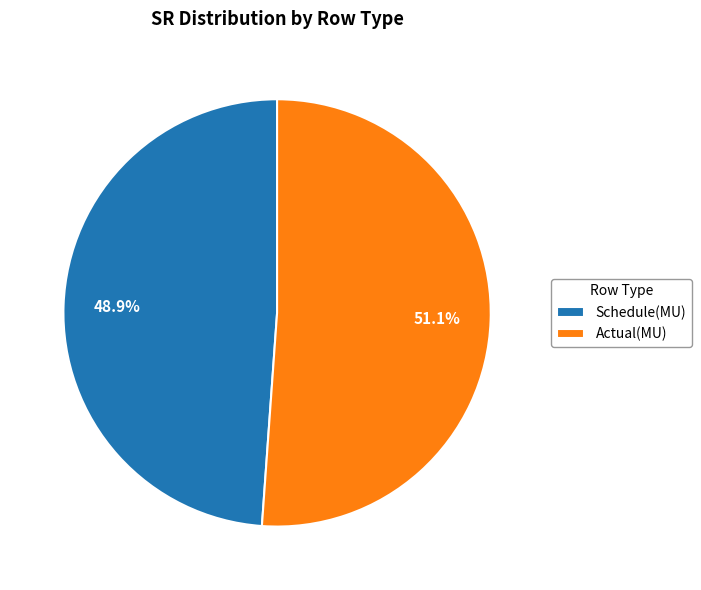

Rank the categories by value from highest to lowest.

Actual(MU), Schedule(MU)